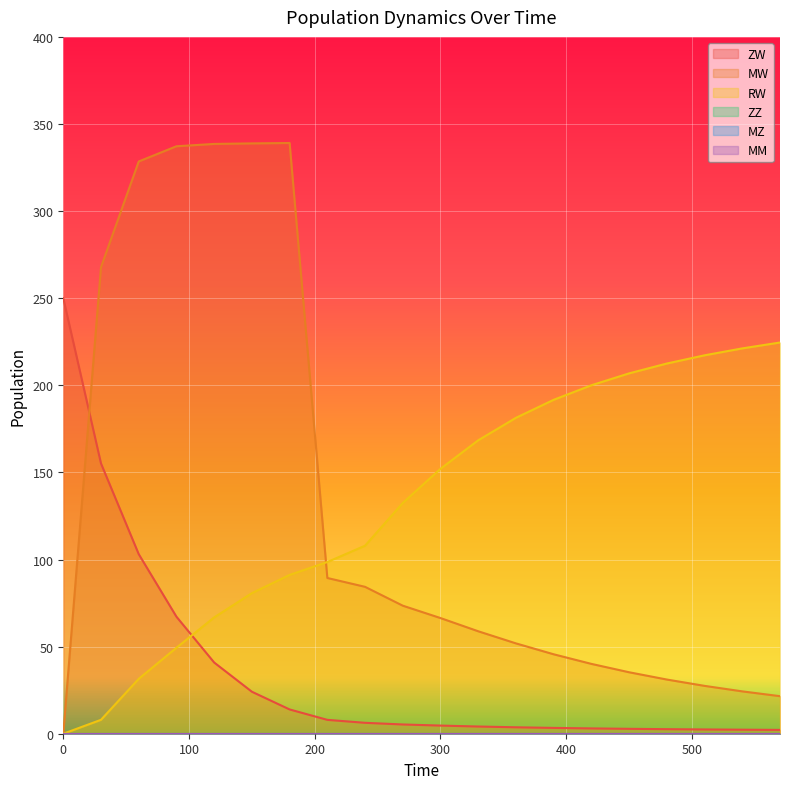

How many positive values does the RW series have?

19